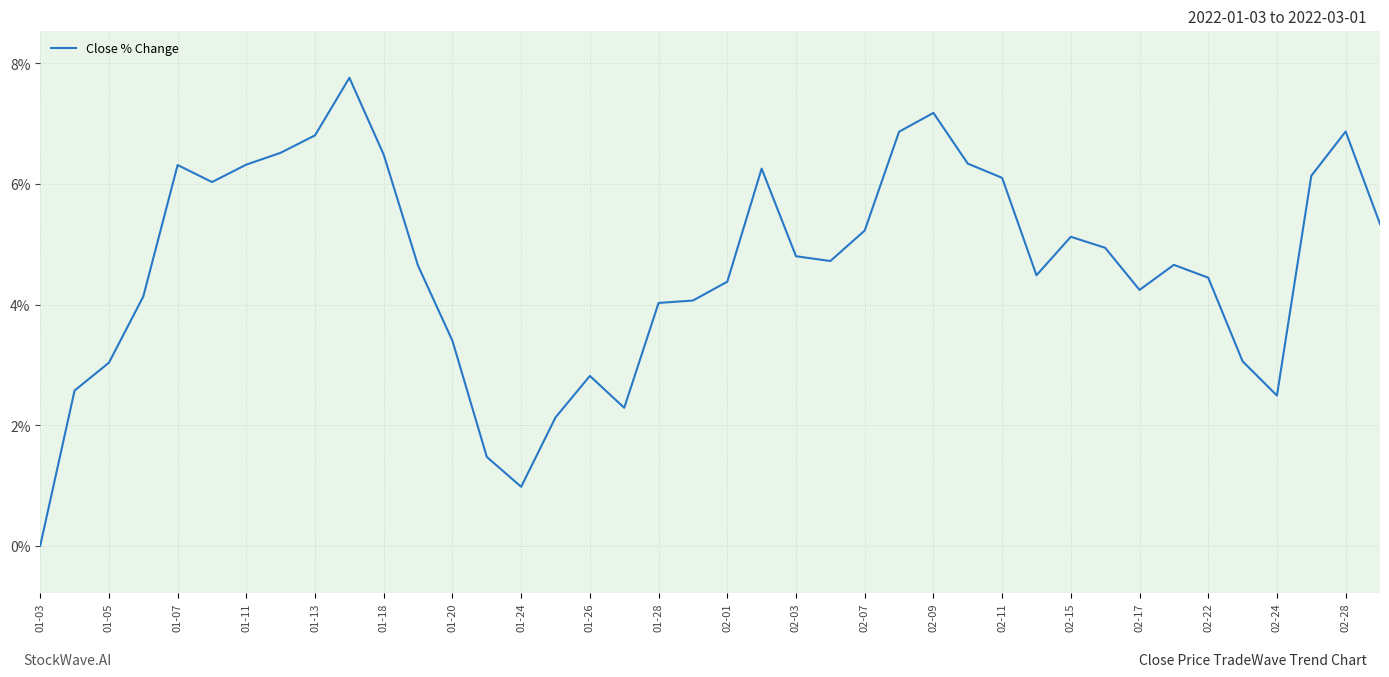

What is the difference between the maximum and minimum values?

7.8